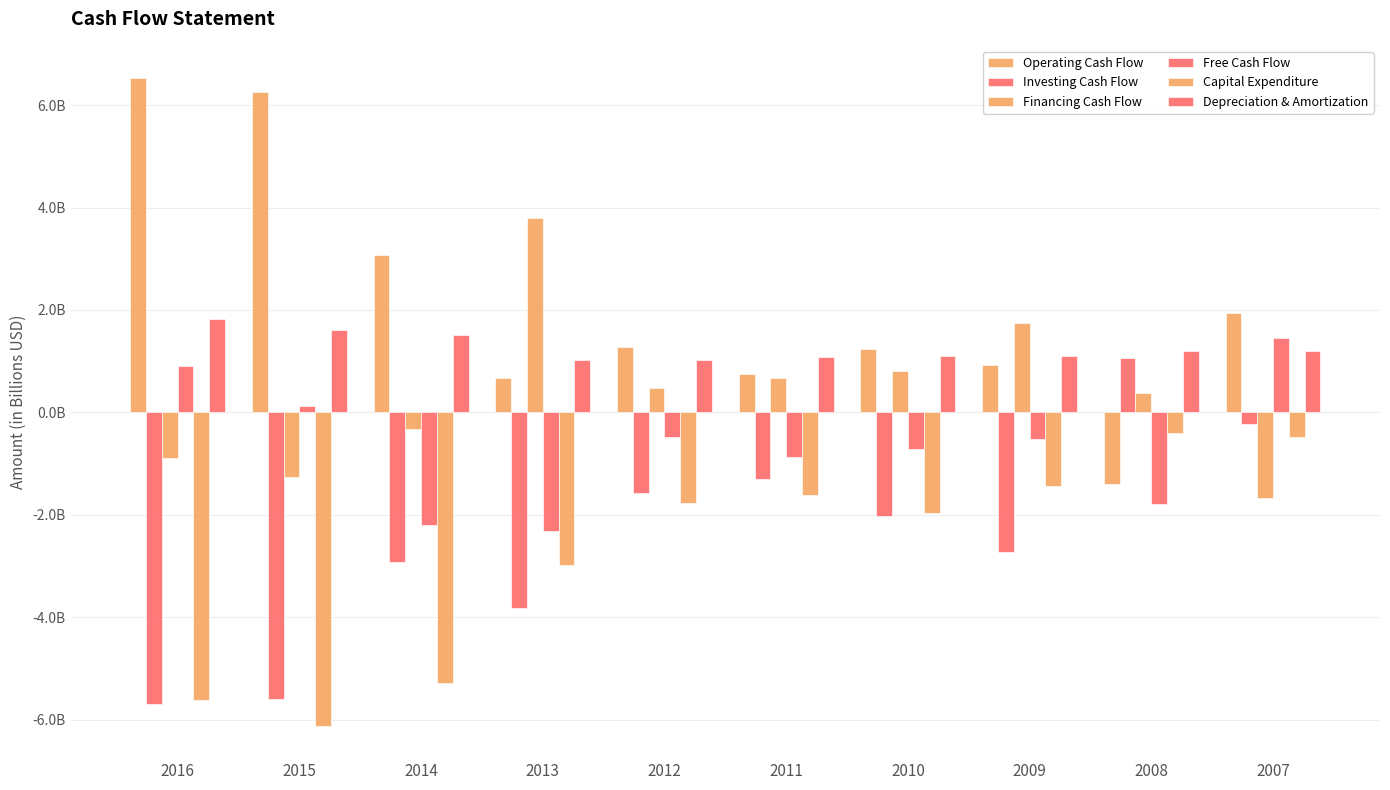

Between 2016 and 2007, which series saw the biggest shift?

Investing Cash Flow